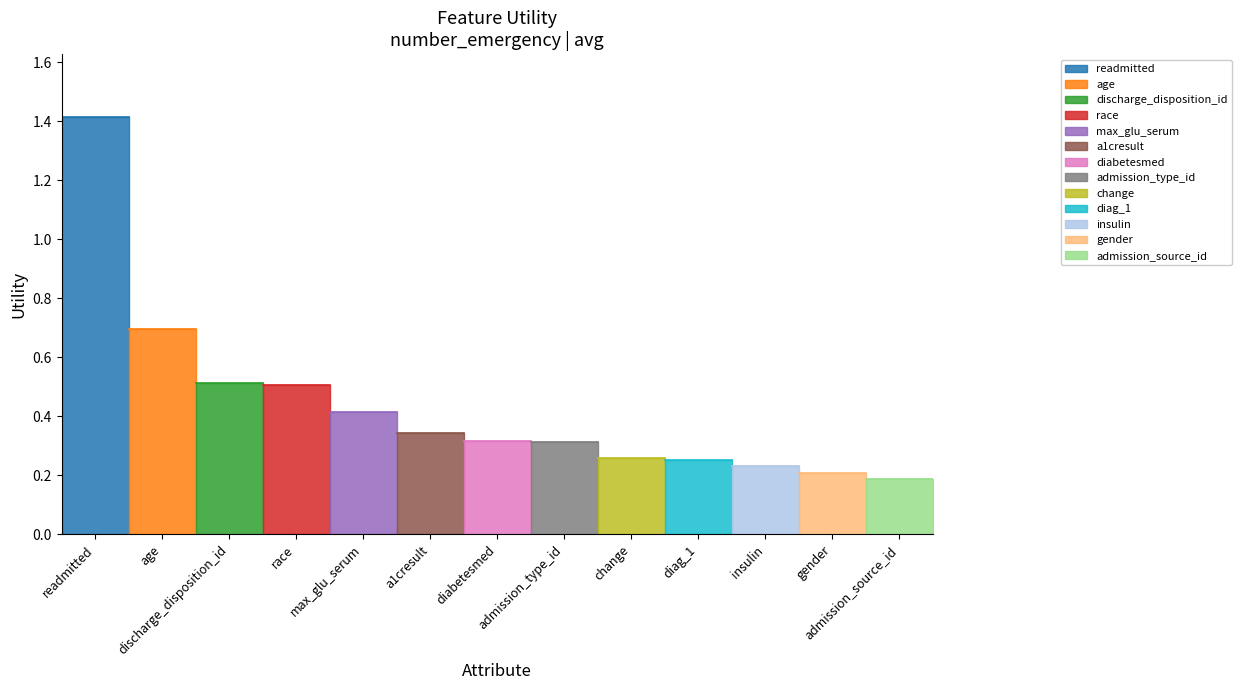

True or false: the data shows 0.3 at admission_type_id.

True